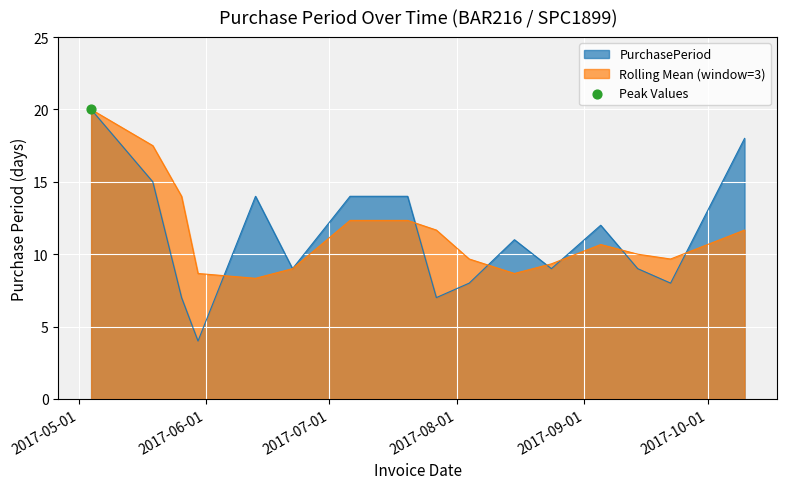

What is the change in value from 2017-05-26 to 2017-08-15?

+4